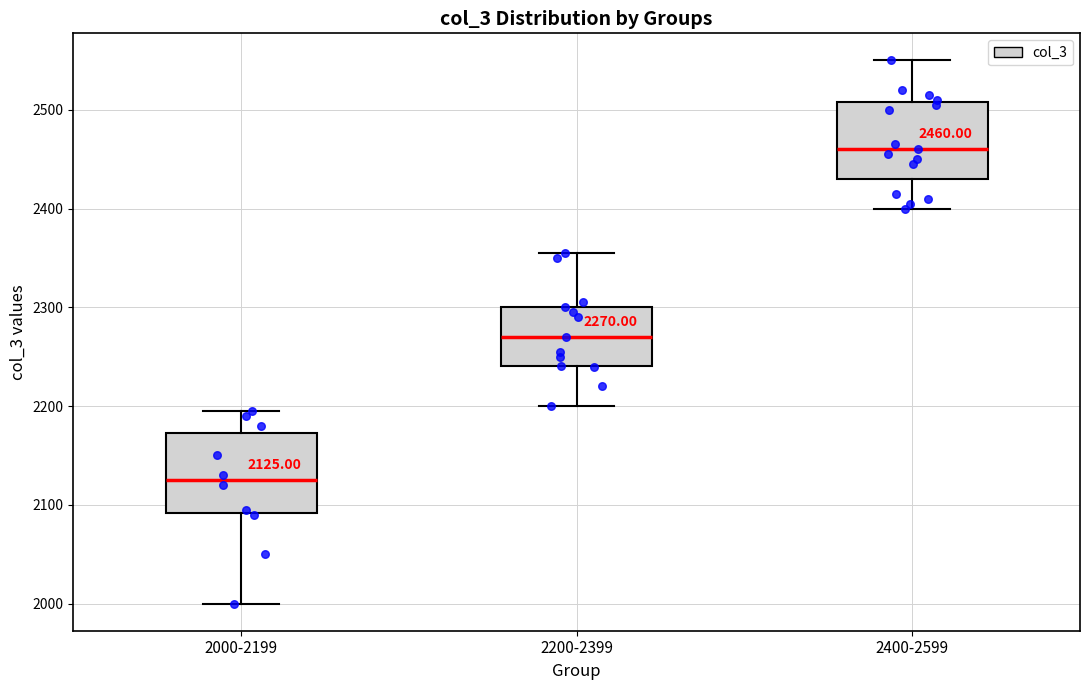

Which box's median line is the highest?

2400-2599